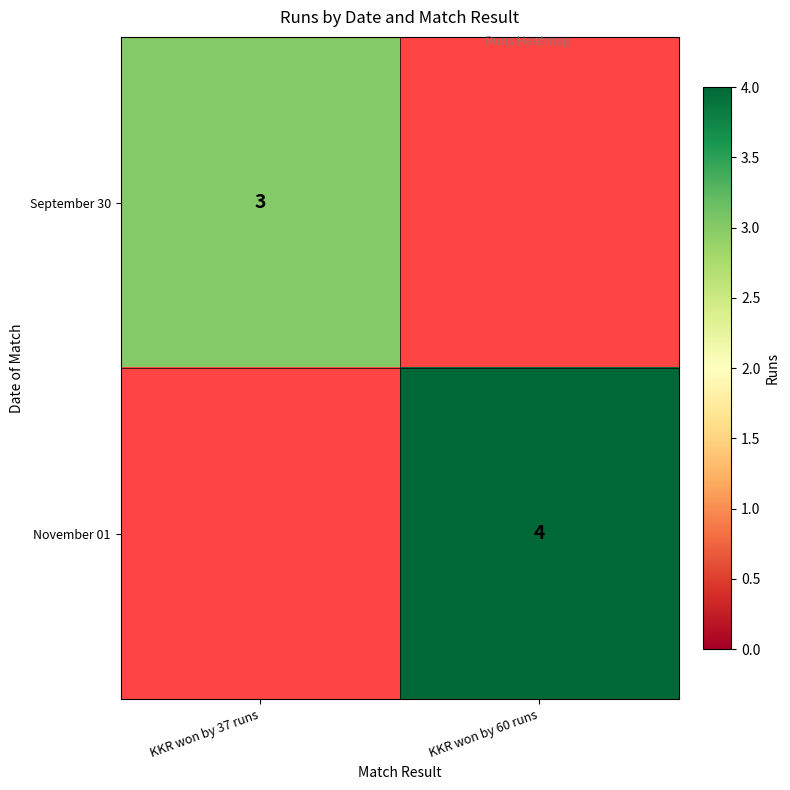

True or false: September 30 has a value of 1 at KKR won by 37 runs.

False